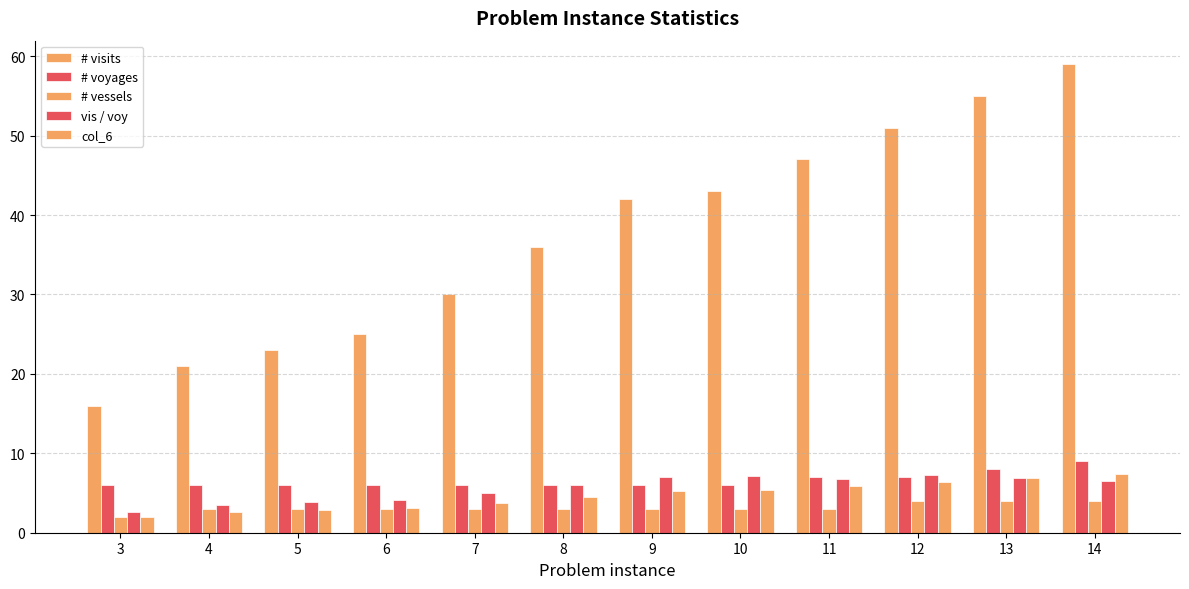

Between 6 and 12, which series saw the biggest shift?

# visits